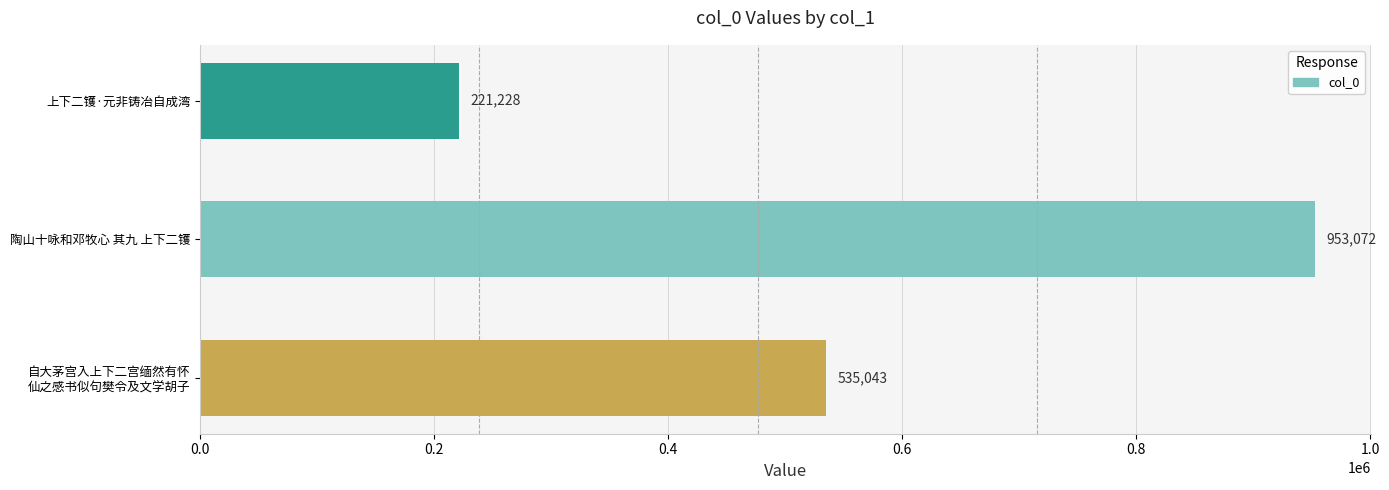

The value at 上下二镬·元非铸冶自成湾 is 393176. True or false?

False